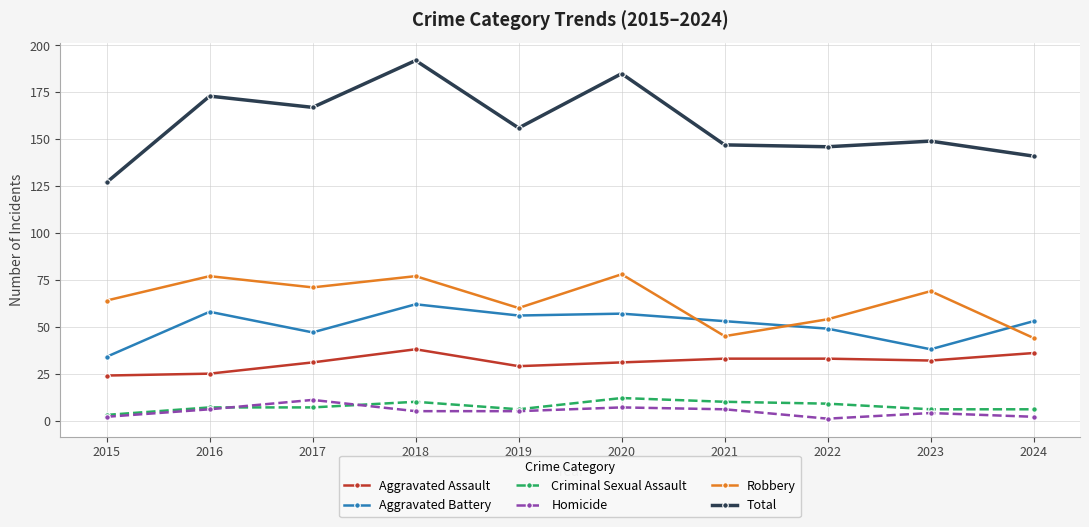

Reading right to left, what are all the values shown in this chart?

Aggravated Assault: 2024=36	2023=32	2022=33	2021=33	2020=31	2019=29	2018=38	2017=31	2016=25	2015=24
Aggravated Battery: 2024=53	2023=38	2022=49	2021=53	2020=57	2019=56	2018=62	2017=47	2016=58	2015=34
Criminal Sexual Assault: 2024=6	2023=6	2022=9	2021=10	2020=12	2019=6	2018=10	2017=7	2016=7	2015=3
Homicide: 2024=2	2023=4	2022=1	2021=6	2020=7	2019=5	2018=5	2017=11	2016=6	2015=2
Robbery: 2024=44	2023=69	2022=54	2021=45	2020=78	2019=60	2018=77	2017=71	2016=77	2015=64
Total: 2024=141	2023=149	2022=146	2021=147	2020=185	2019=156	2018=192	2017=167	2016=173	2015=127